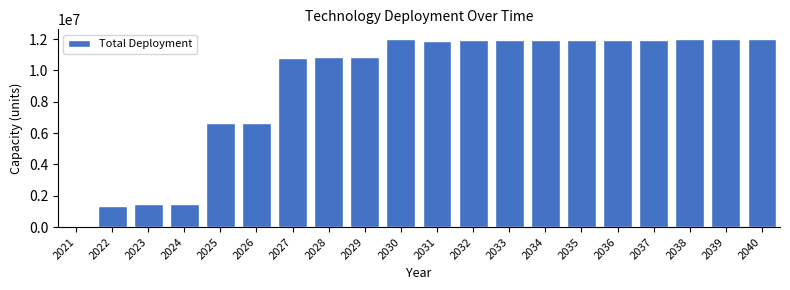

What is the greatest value displayed?

12017739.4